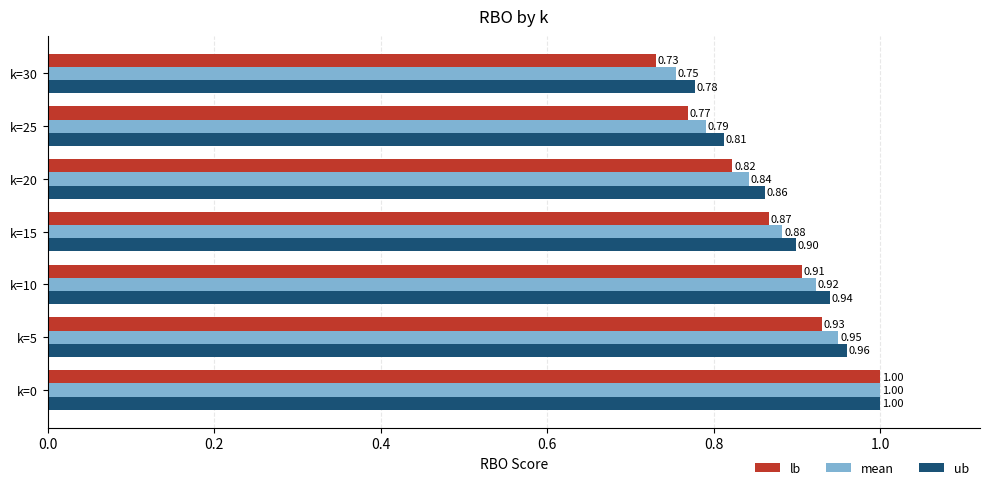

Where is mean nearest to the value 0?

k=30